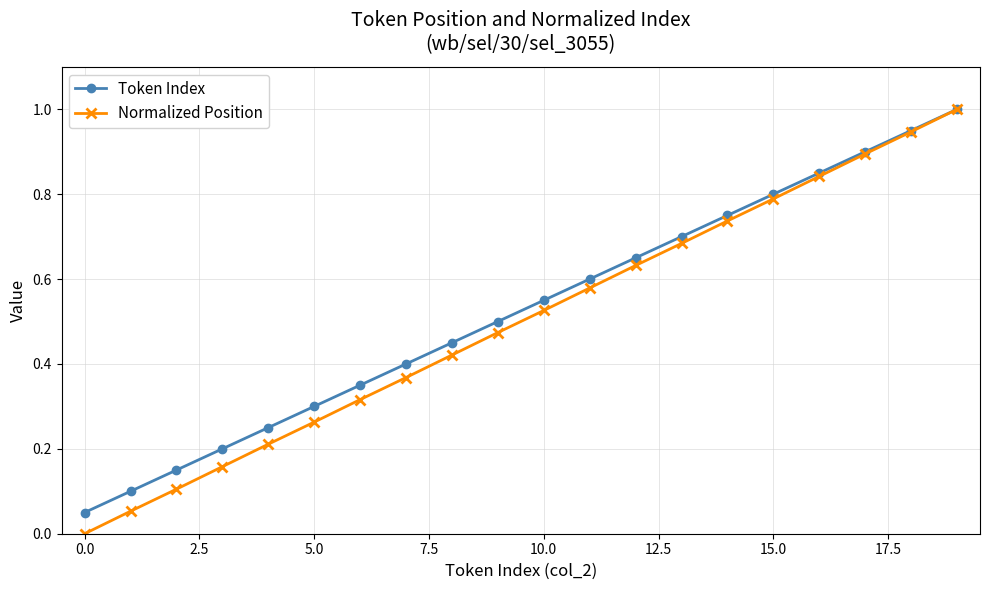

What is the greatest value displayed?

1.0